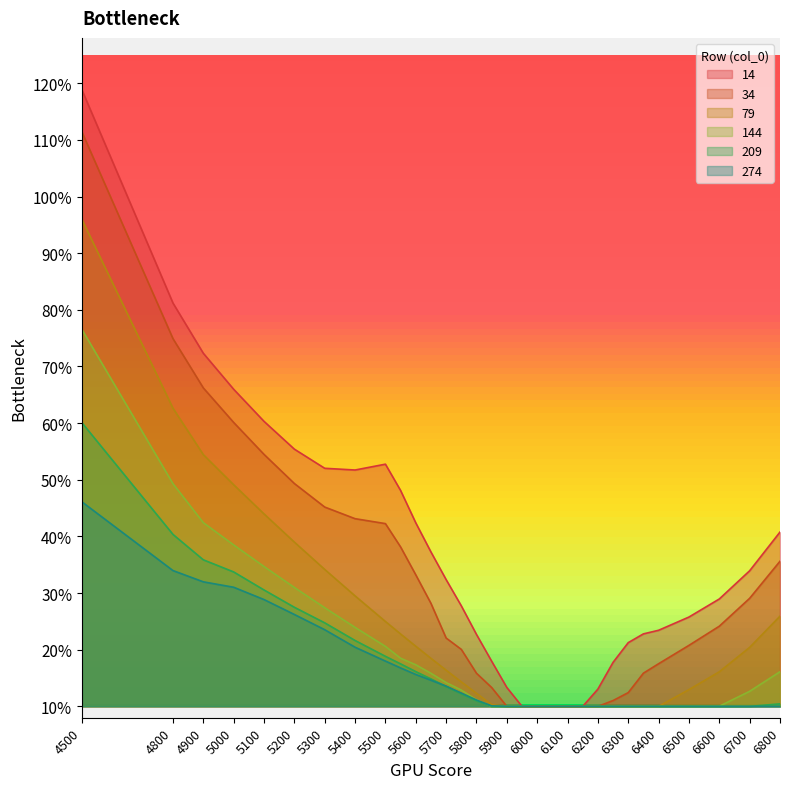

The value of 34 at 6400 is 0.2. True or false?

True